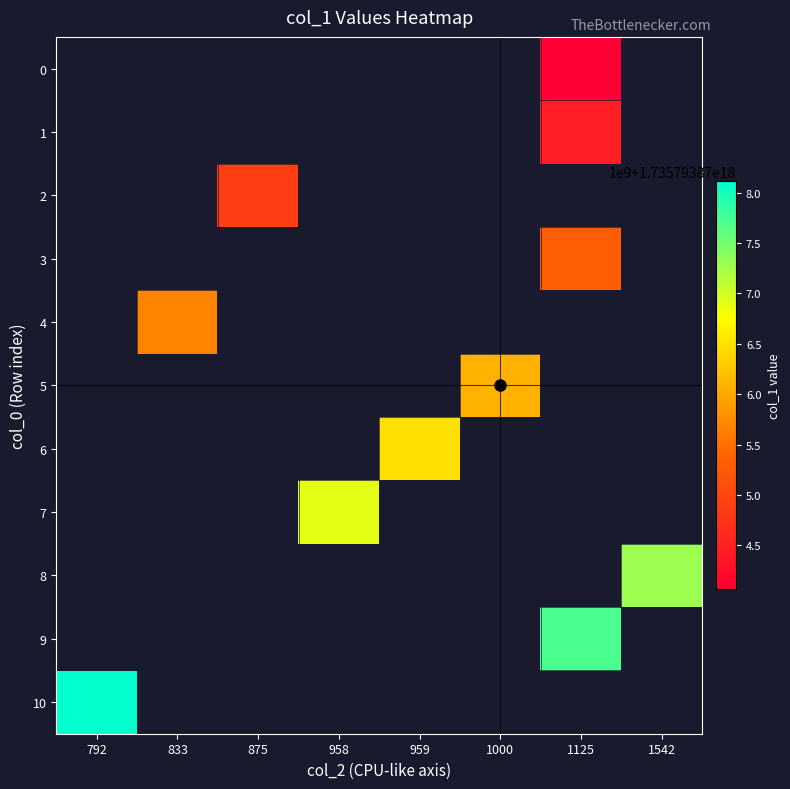

How many distinct data groups are displayed?

11